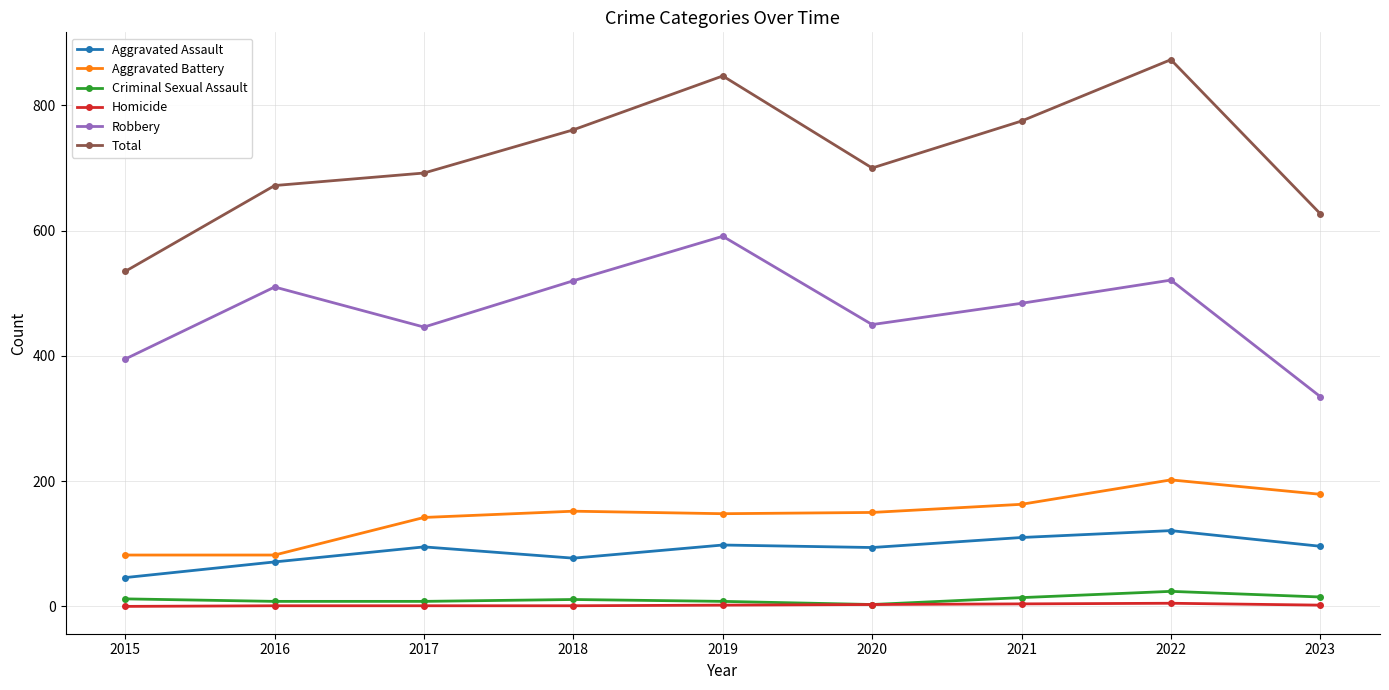

True or false: Aggravated Assault and Total cross at least once.

False